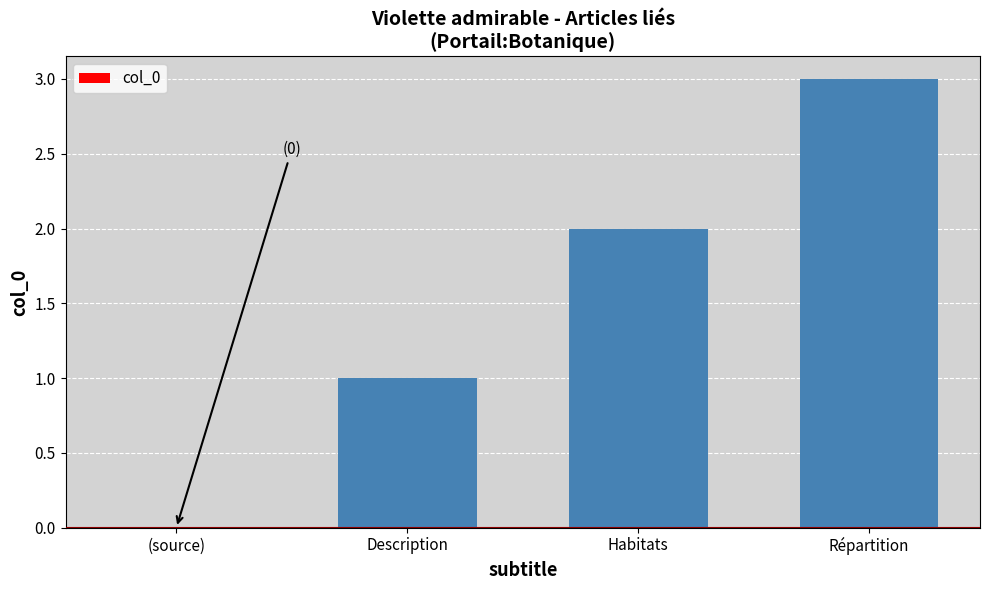

Which category has the highest value across all series?

Répartition